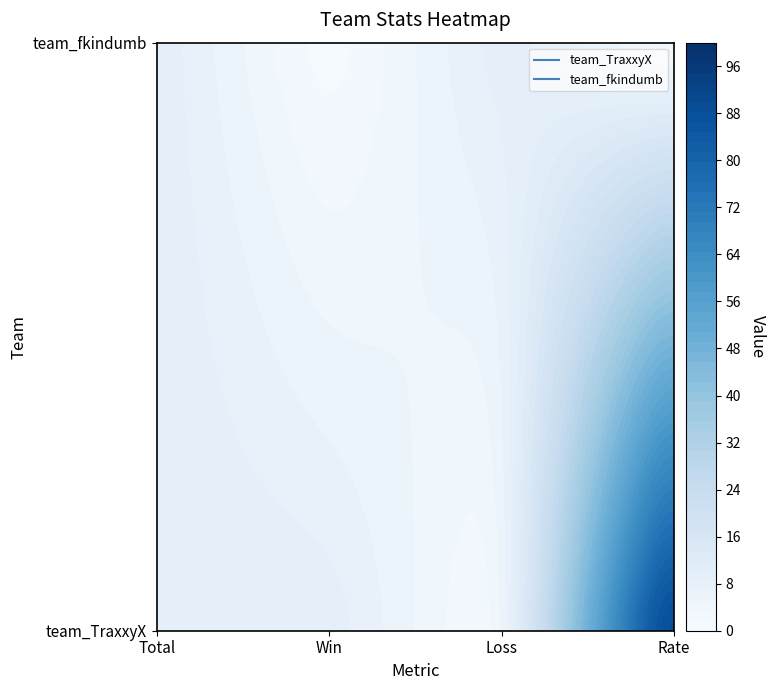

Is it true that team_fkindumb equals 10 at Total?

True